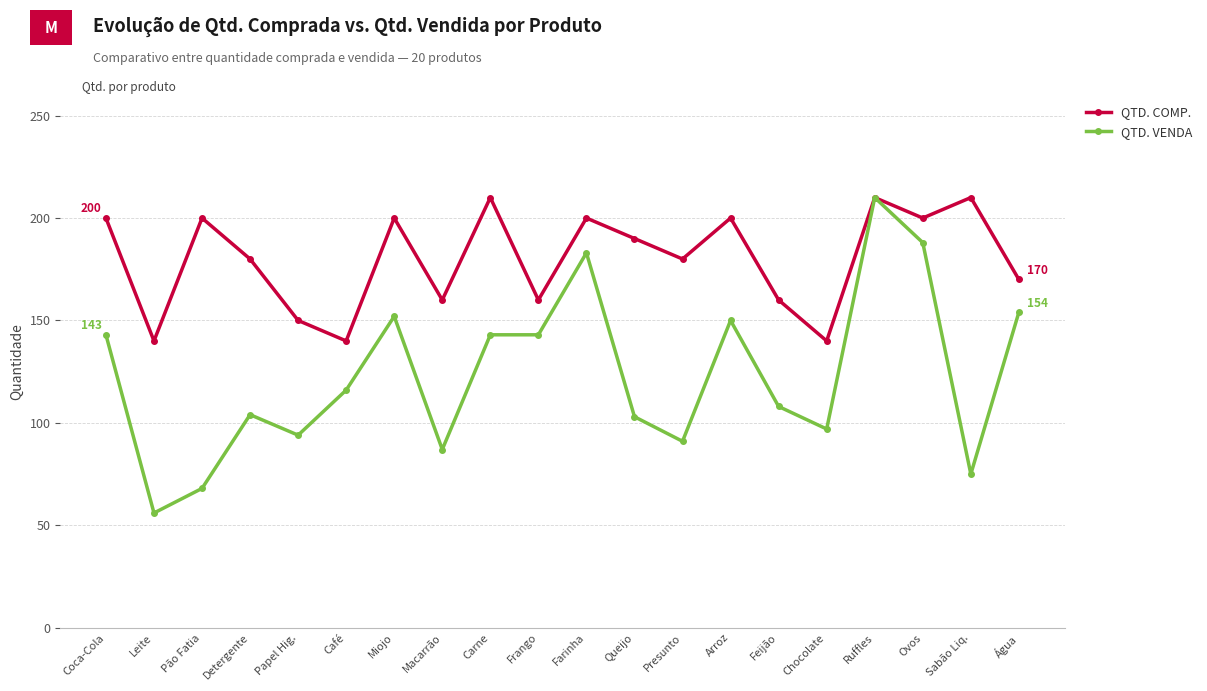

At which label does QTD. VENDA reach its minimum?

Leite